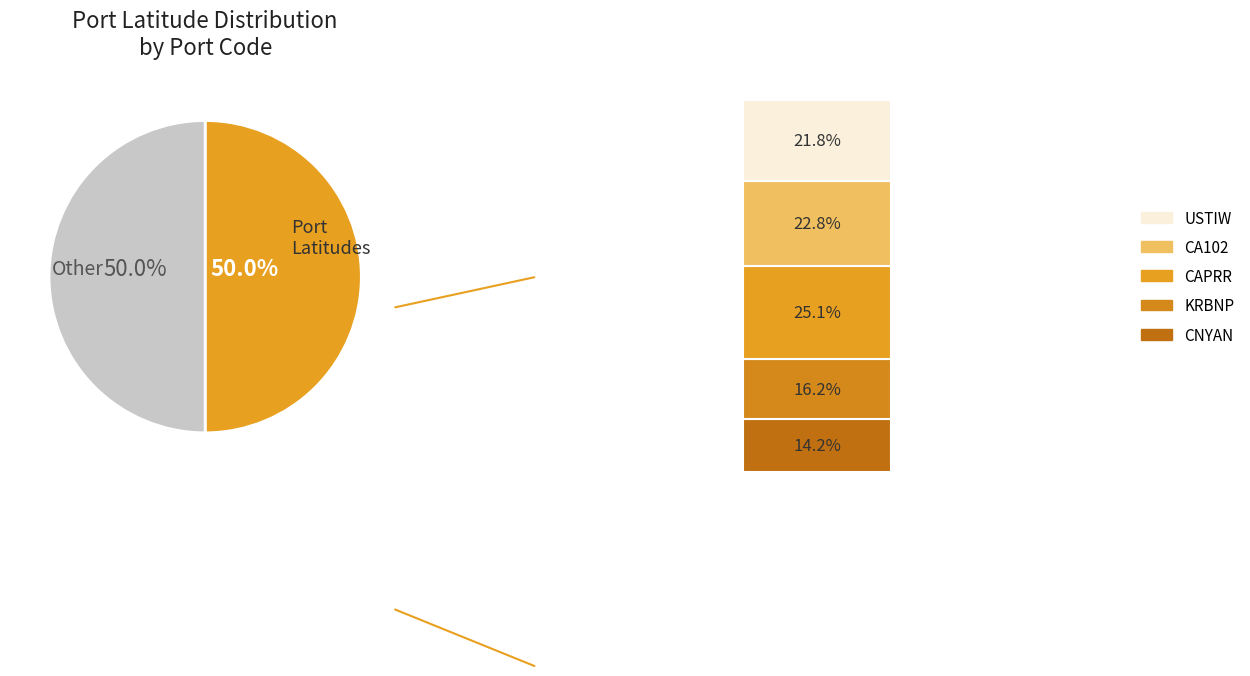

True or false: USTIW accounts for 22% of the total.

True